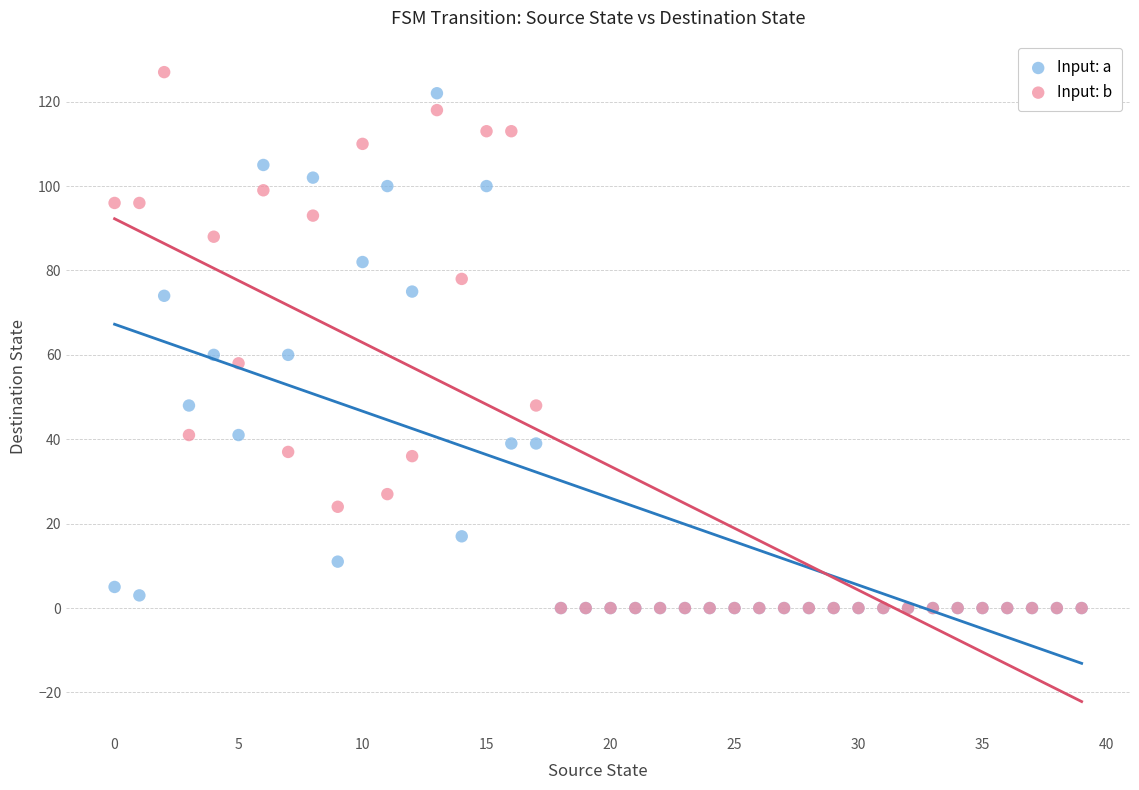

What are all the series names shown in the legend?

Input: a, Input: b